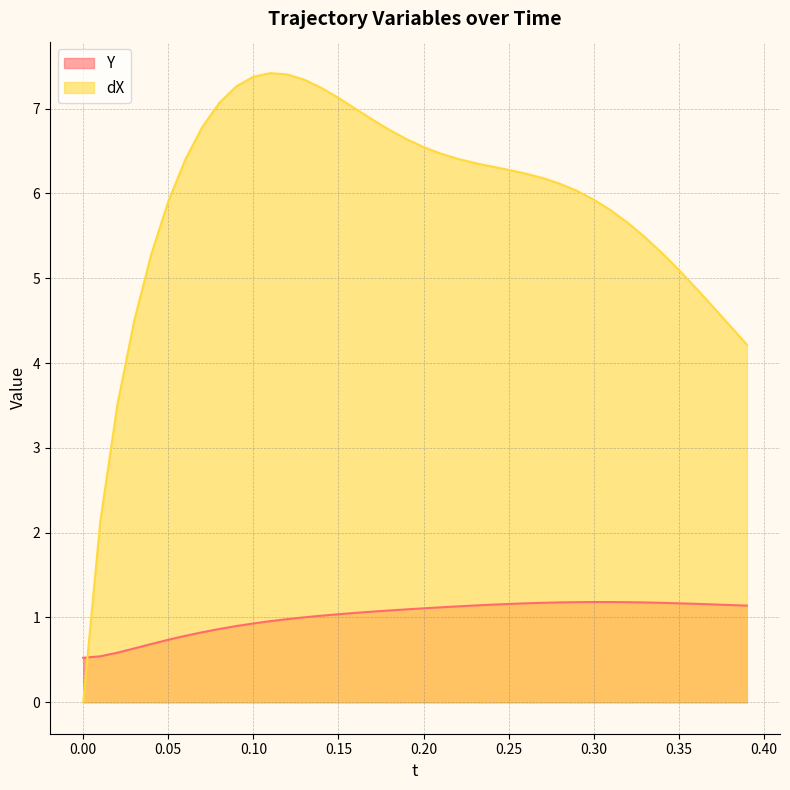

List the series in order of their overall mean, highest first.

dX, Y